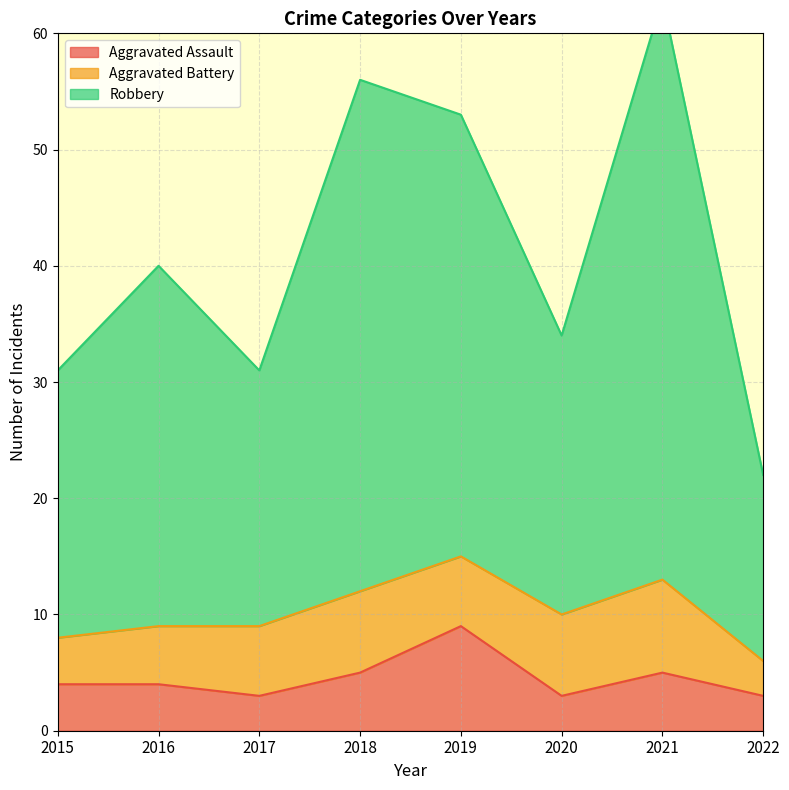

Is it true that Aggravated Assault equals 6 at 2015?

False